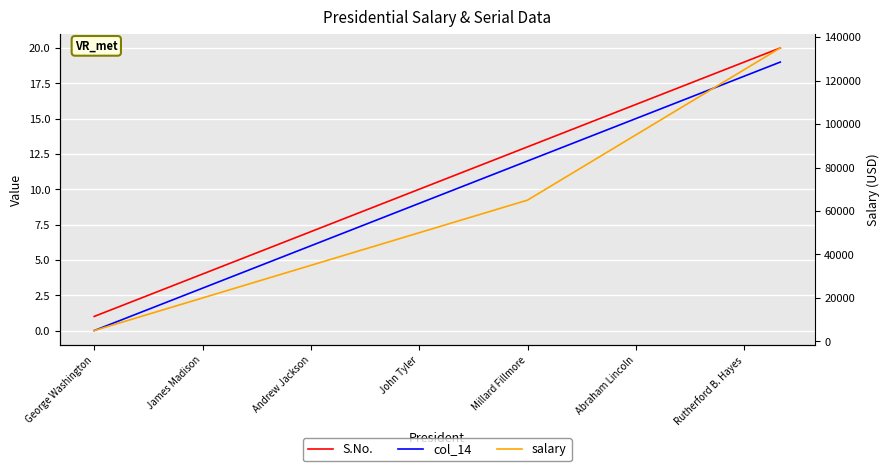

True or false: col_14 and salary cross at least once.

False